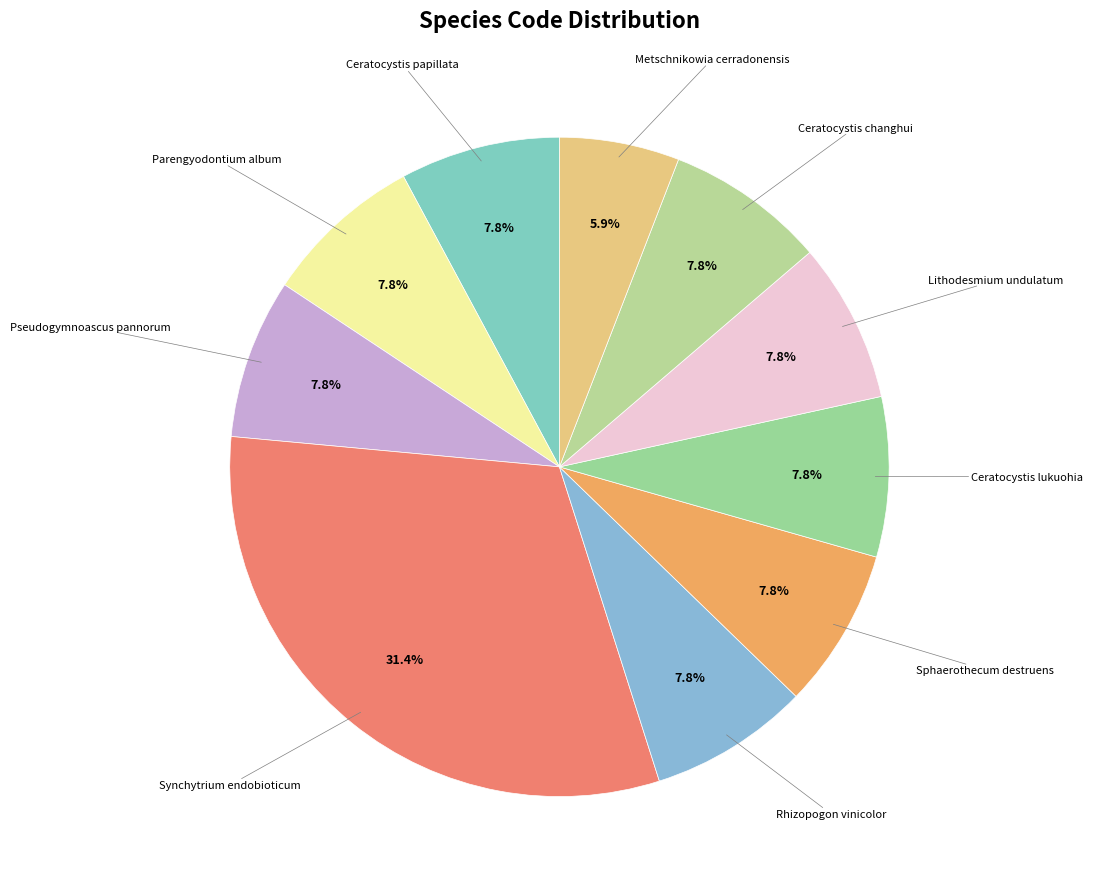

How many slices are in this pie chart?

10